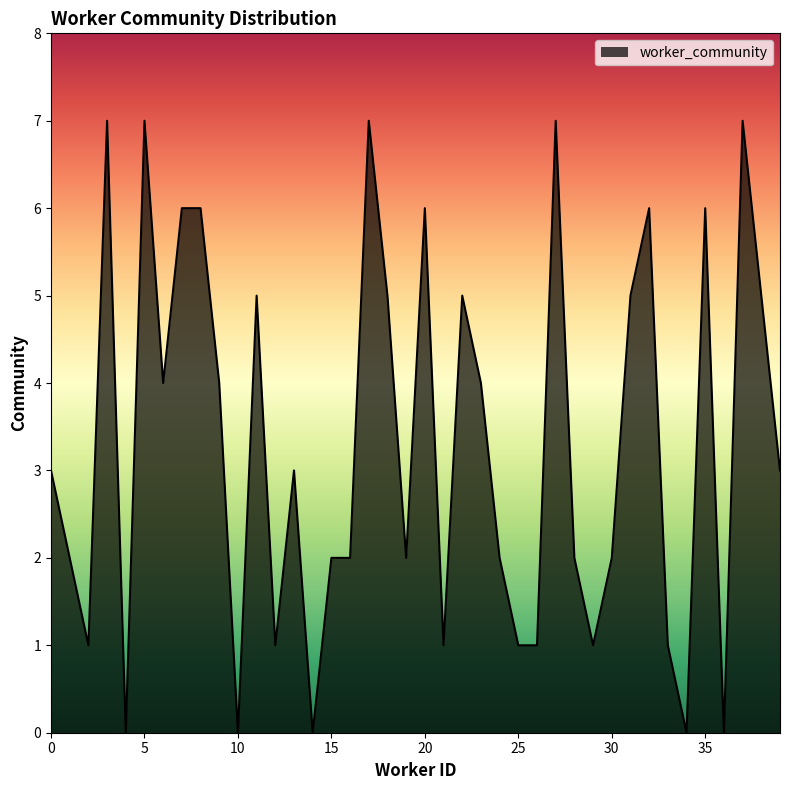

What is the difference between the maximum and minimum values?

7